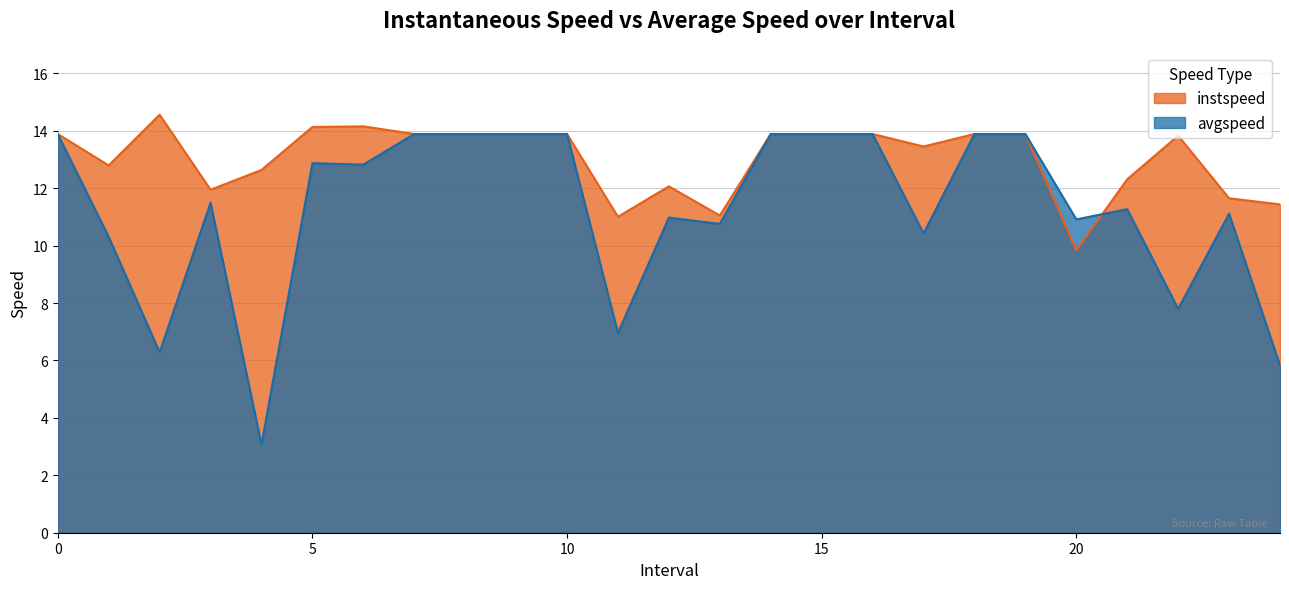

Does the chart have visible grid lines?

Yes